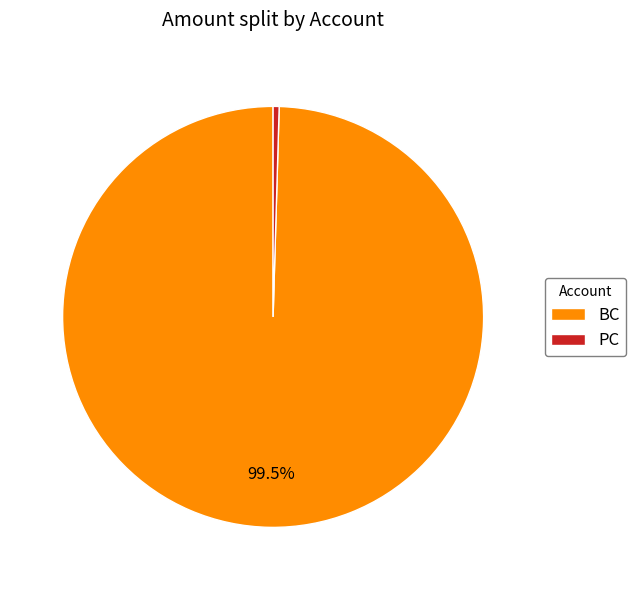

Does PC account for over 50% of the chart?

No